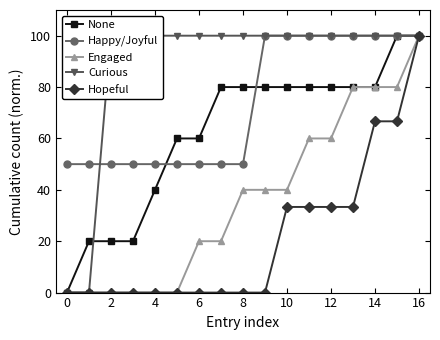

The Happy/Joyful series shows 42.0 at 12. True or false?

False